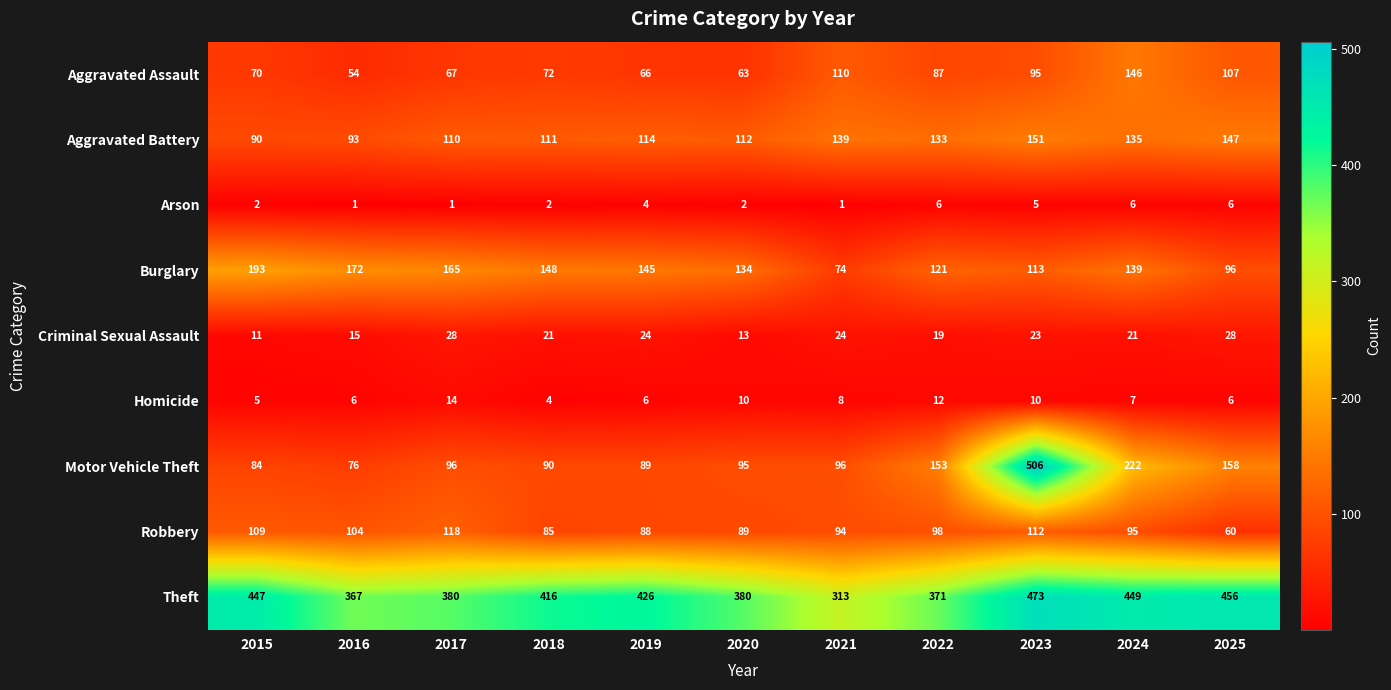

What is the difference between the Homicide values at 2025 and 2023?

4